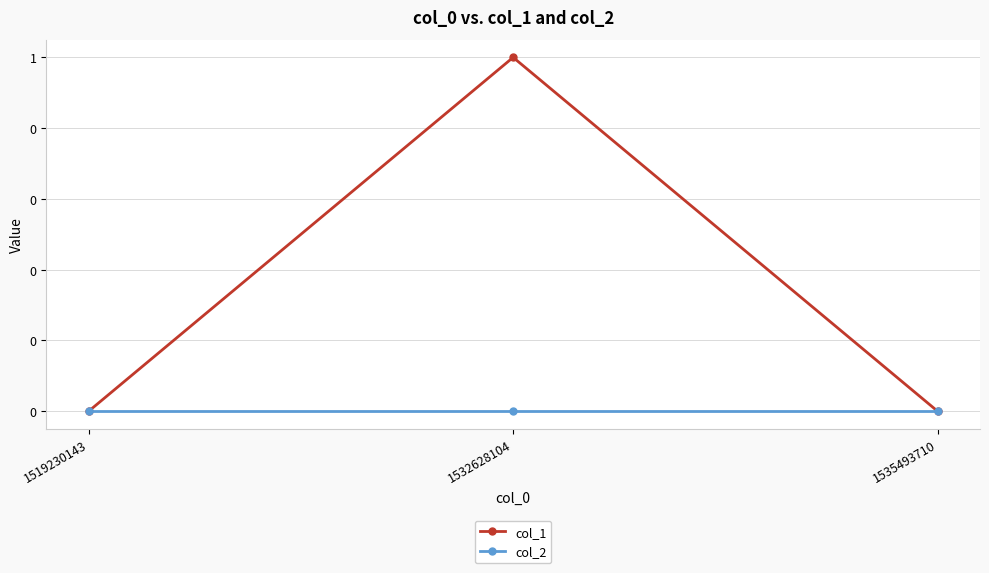

Is this an area chart (filled region under the line)?

No